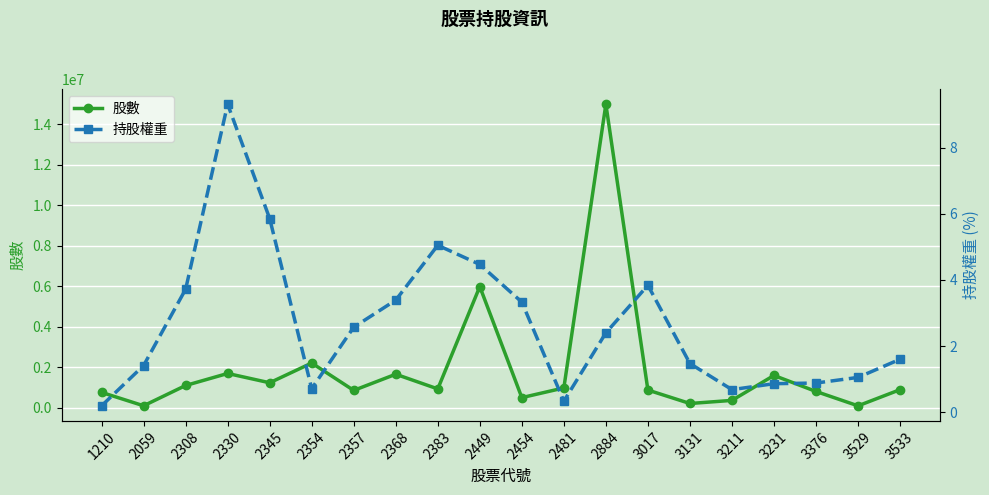

Which series has the largest total across all categories?

股數